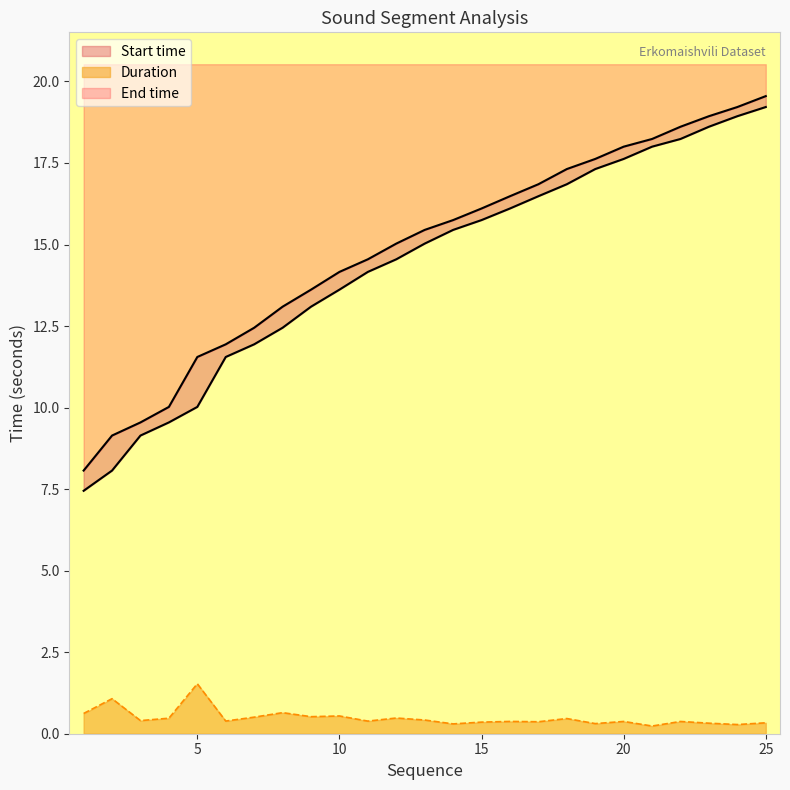

What is the average value of the Duration series?

0.5